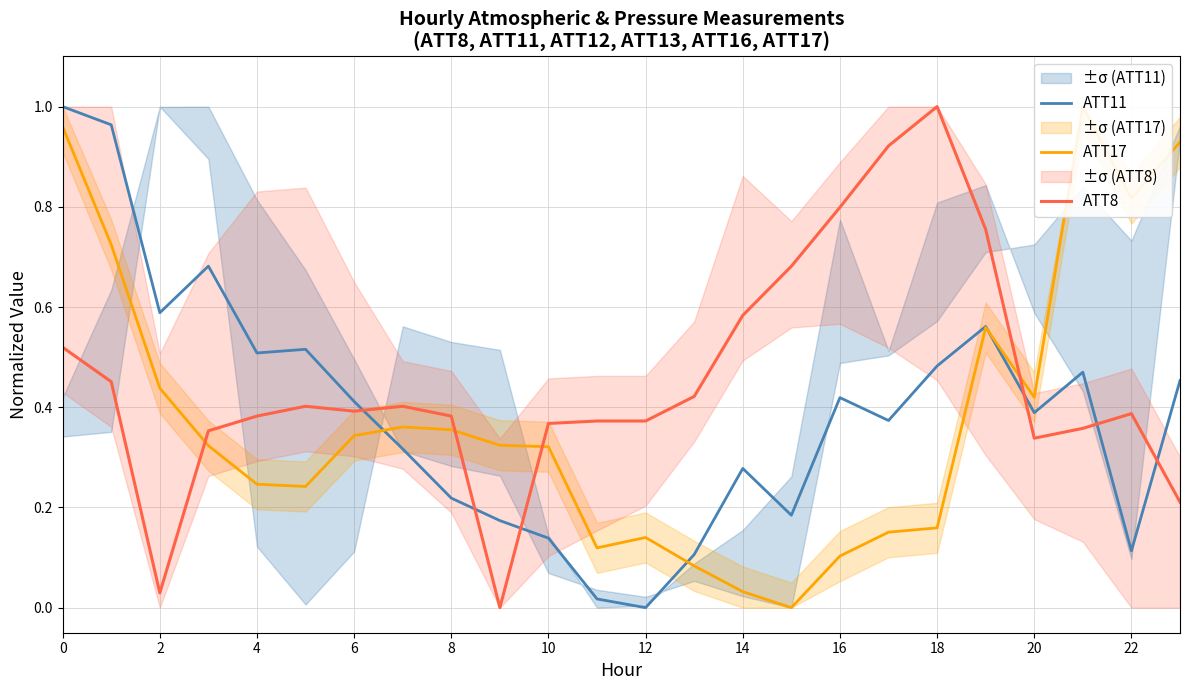

What is the sum of the ATT17 values at 13 and 0?

1.0